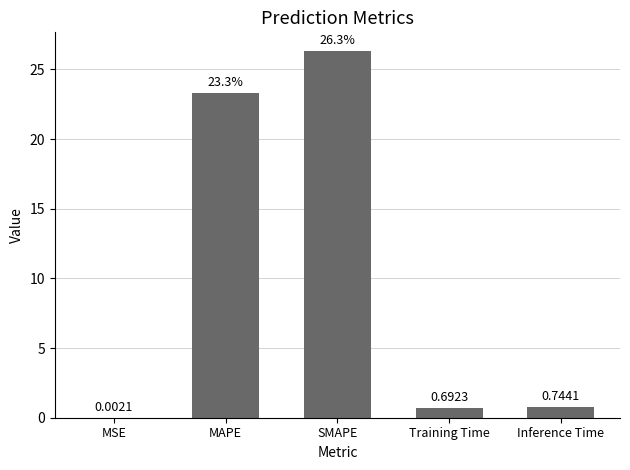

Which category has the highest value across all series?

SMAPE